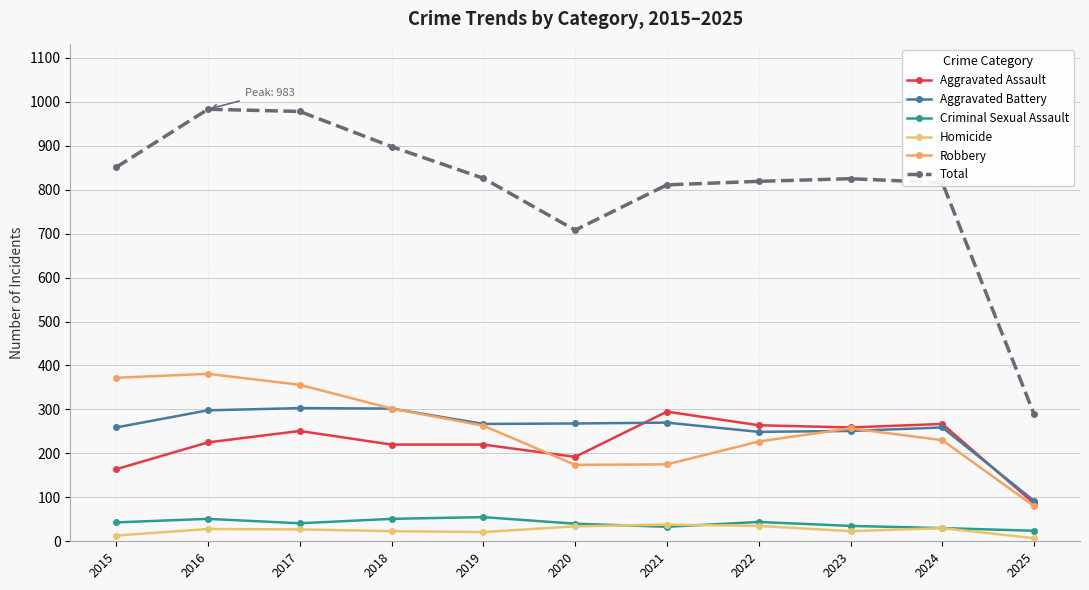

What is the value of the Aggravated Assault point at the 8th from the left?

264